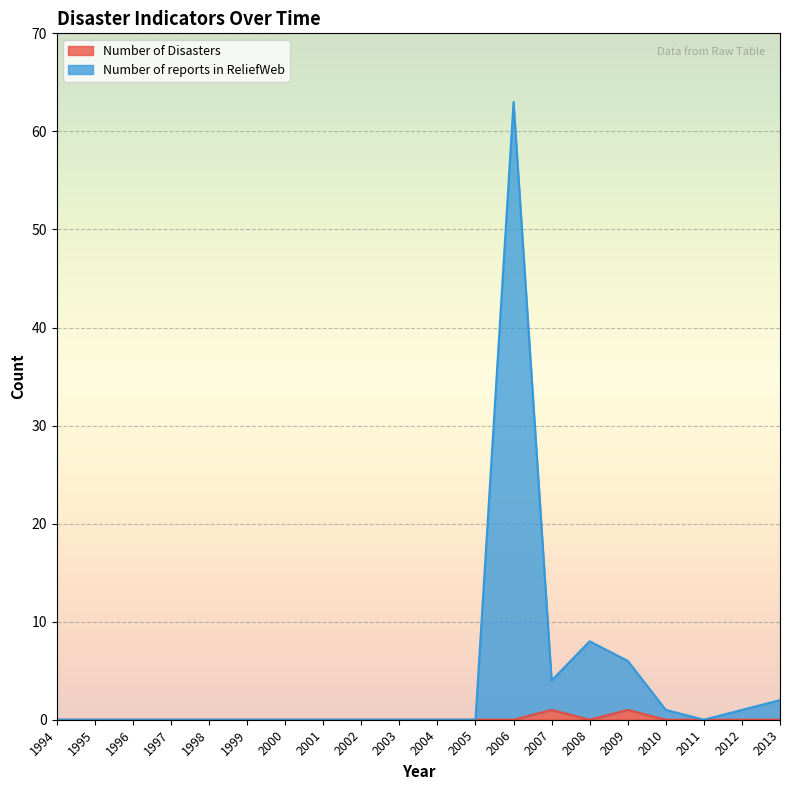

The value of Number of Disasters at 2010 is 0. True or false?

True